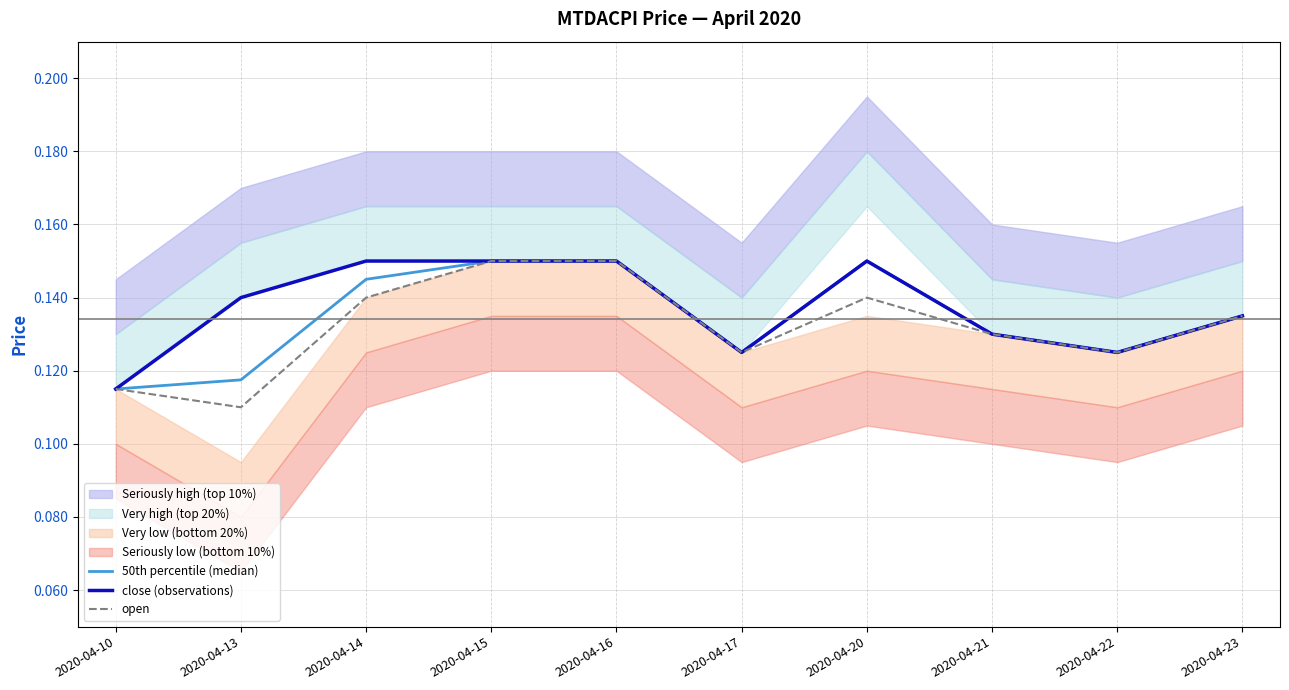

How many data points does each series have?

10